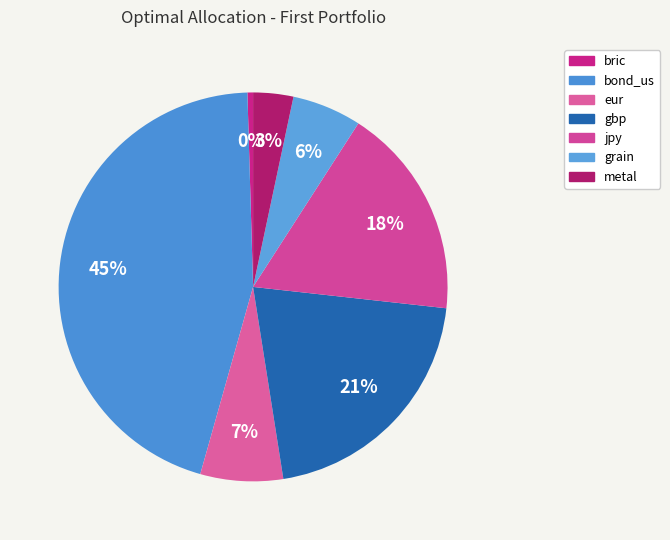

How many slices are in this pie chart?

7